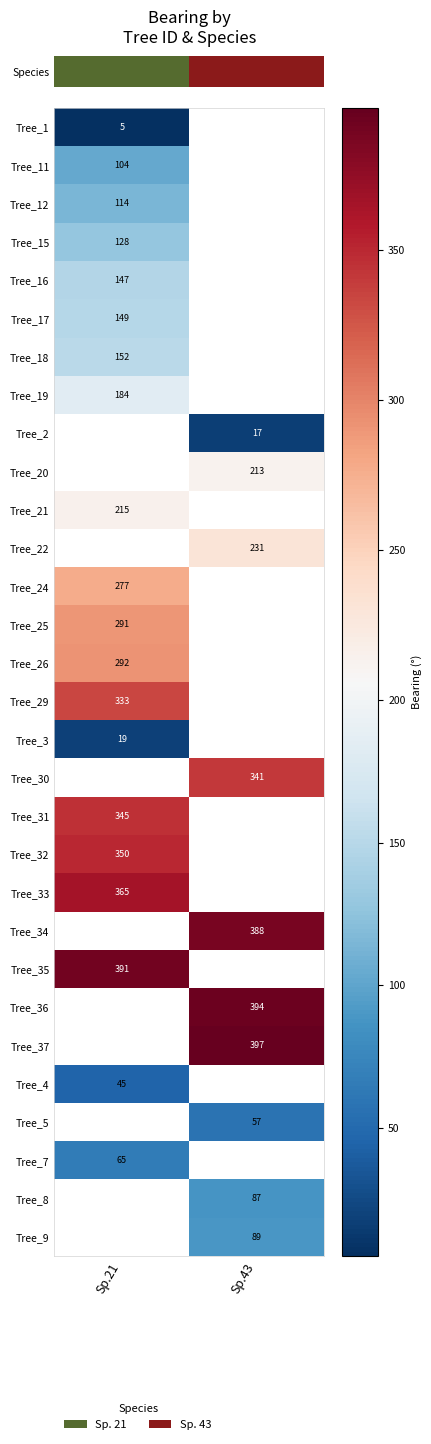

The Tree_31 series shows 169.6 at Sp.21. True or false?

False